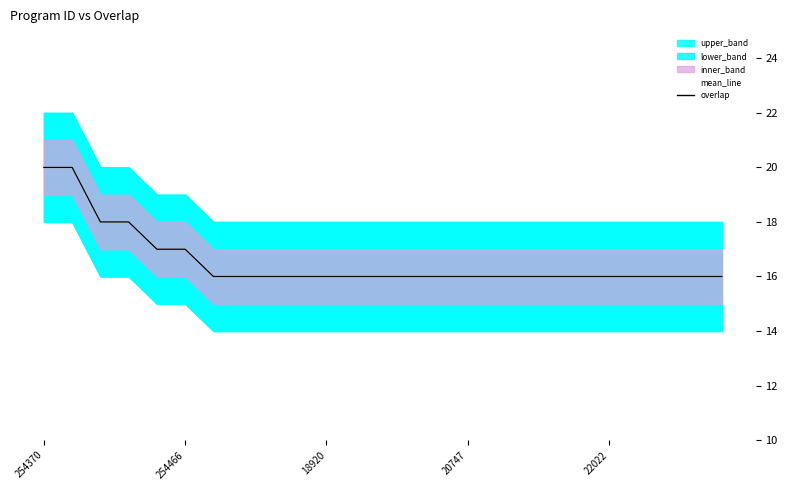

What is the maximum value shown in the chart?

20